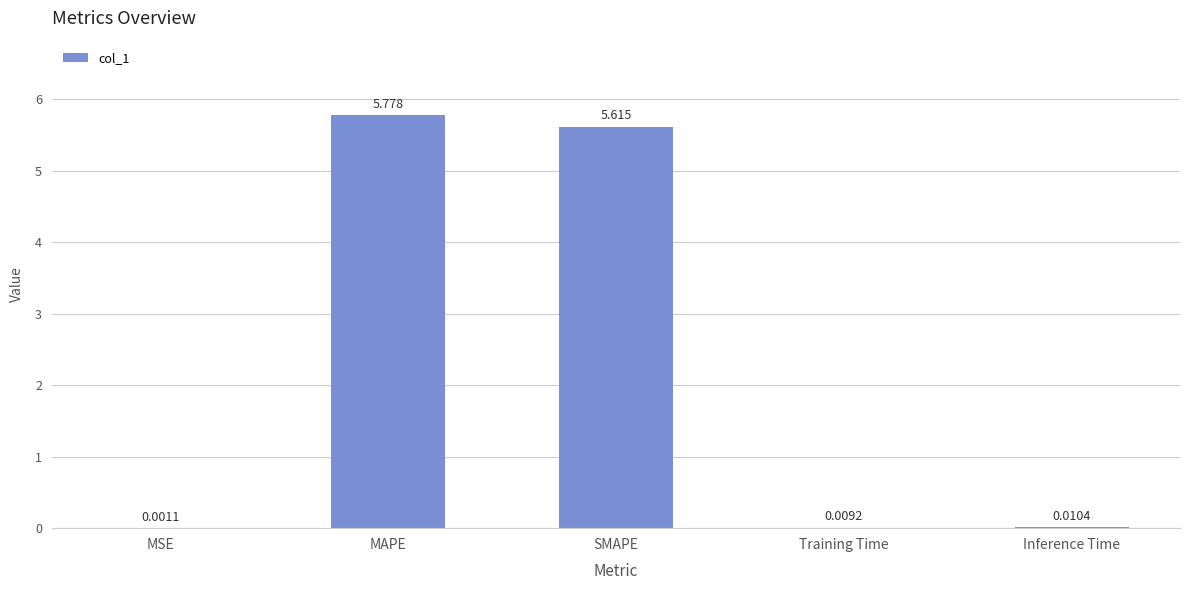

What is the sum of the values at SMAPE and Inference Time?

5.6